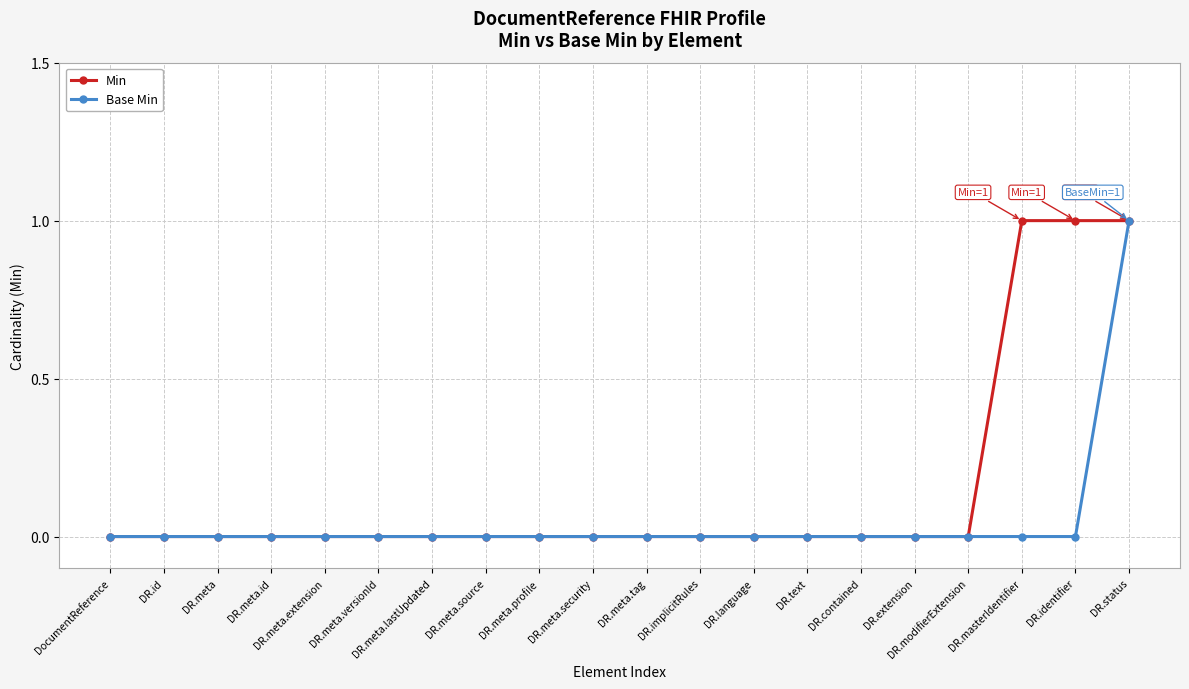

Does the chart have visible grid lines?

Yes